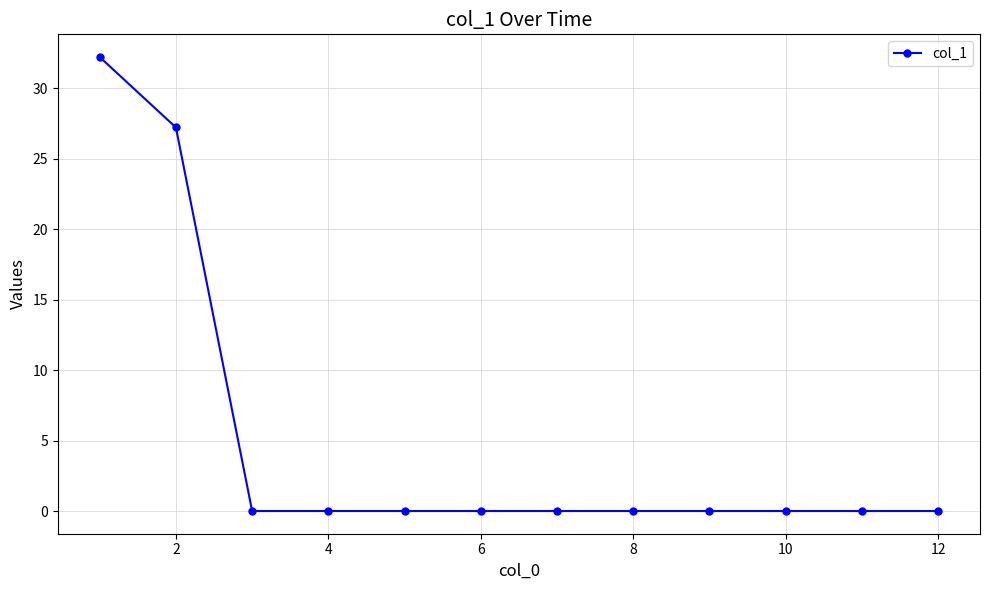

What is the difference between the maximum and minimum values?

32.2